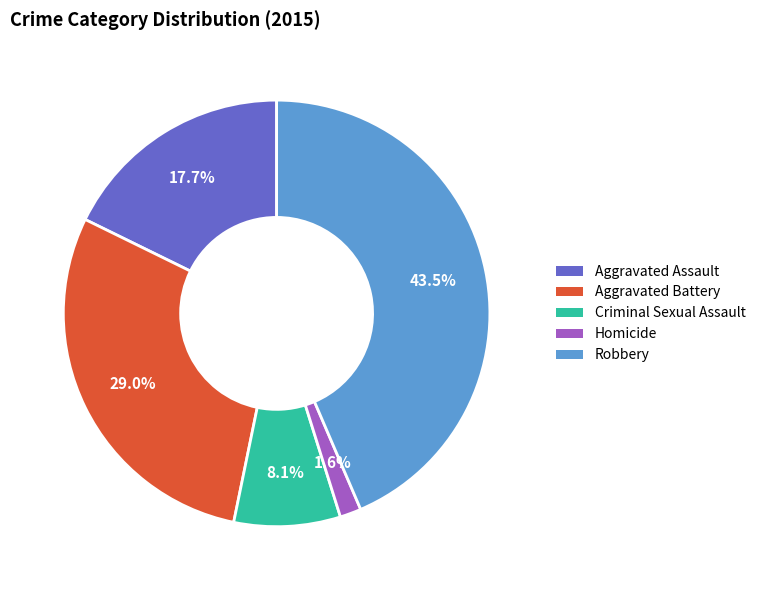

What is the largest slice in the pie chart?

Robbery